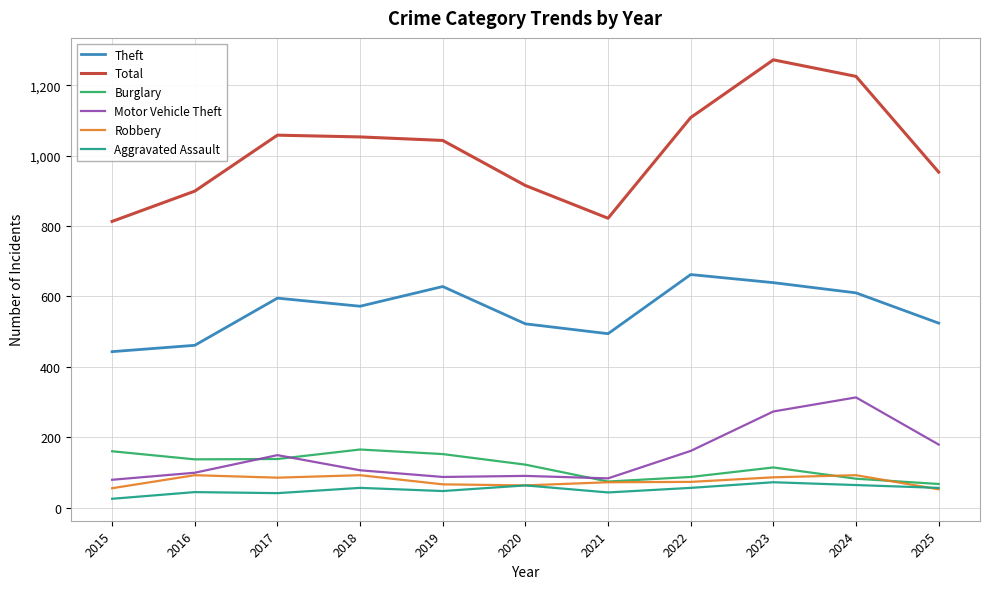

What is the total value across all series at 2023?

2456